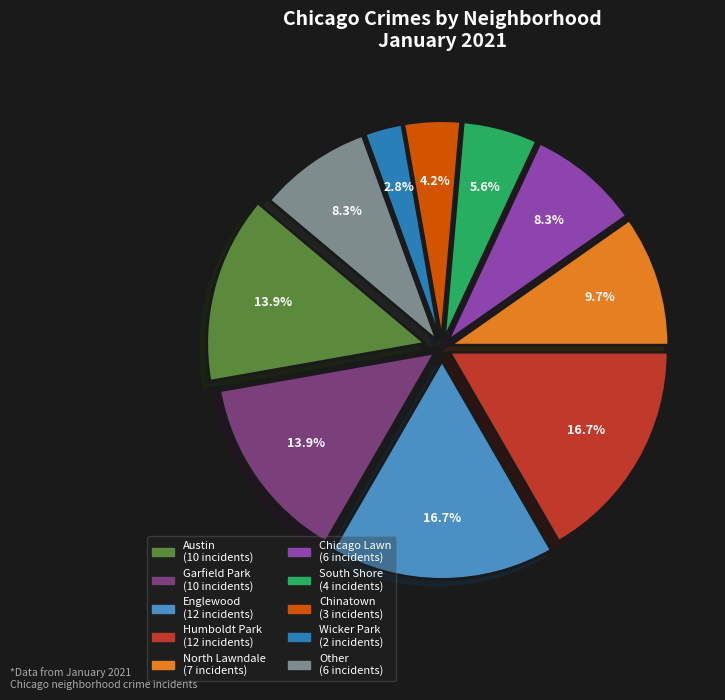

To the nearest percent, what is the difference between the Englewood and South Shore slice percentages?

11%